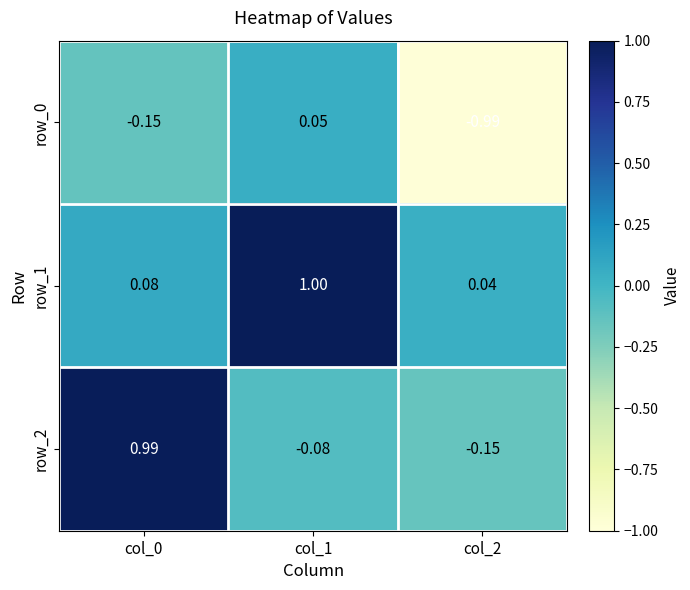

Which series has the largest total across all categories?

row_1